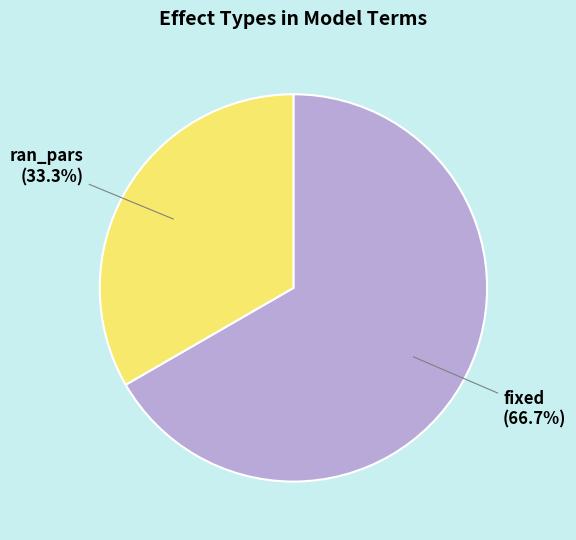

Does any single category account for the majority?

Yes